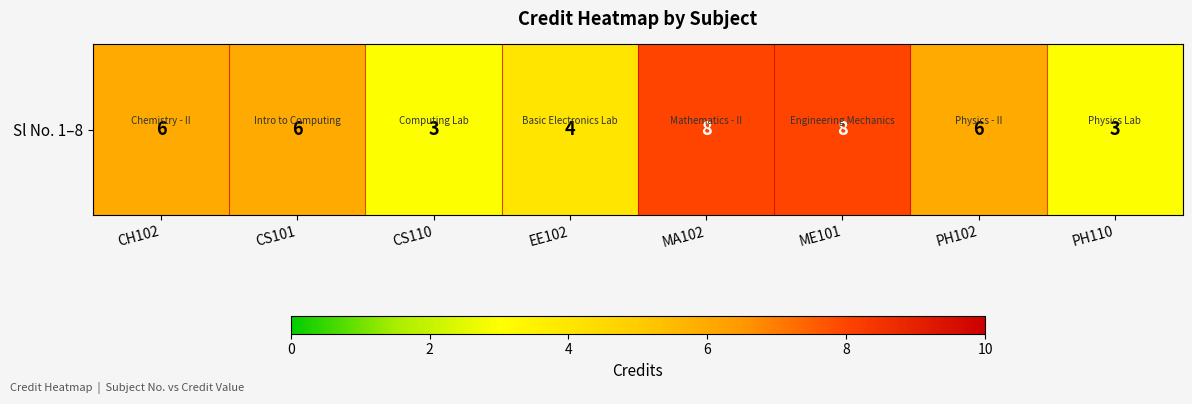

Which category has the highest value across all series?

MA102